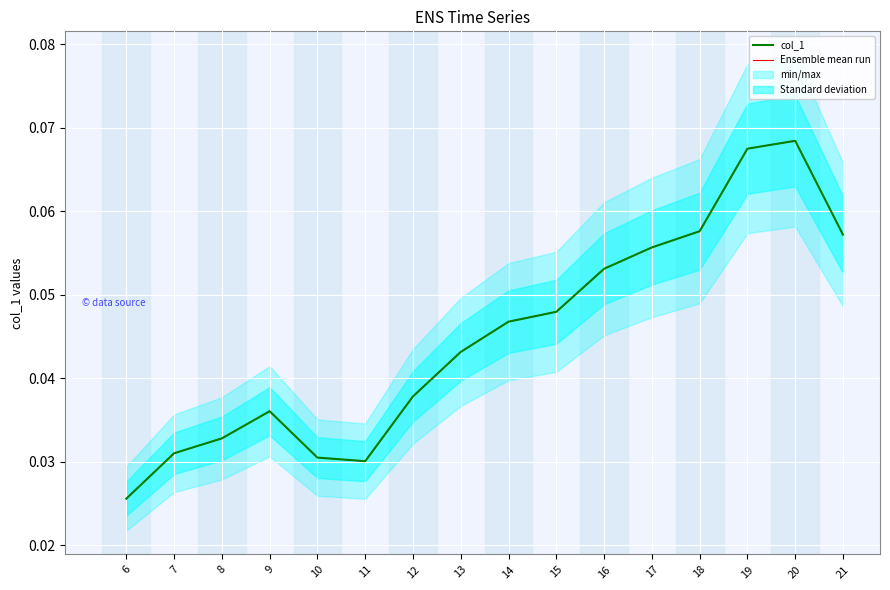

What is the sum of all Ensemble mean run values?

0.7